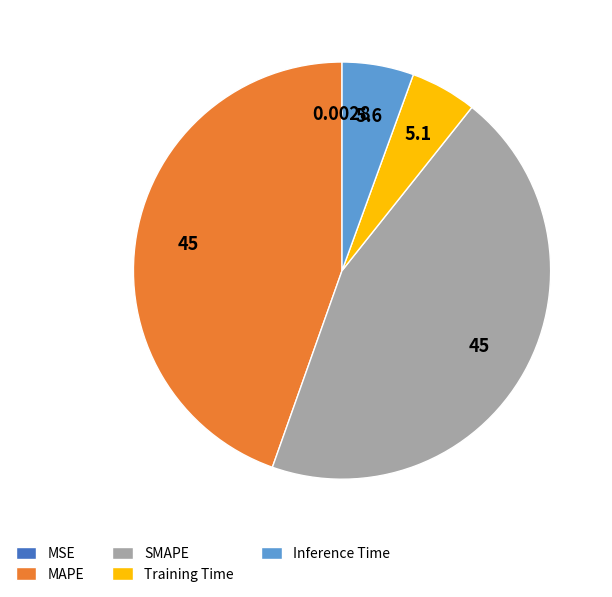

Is MAPE the majority of the pie?

No